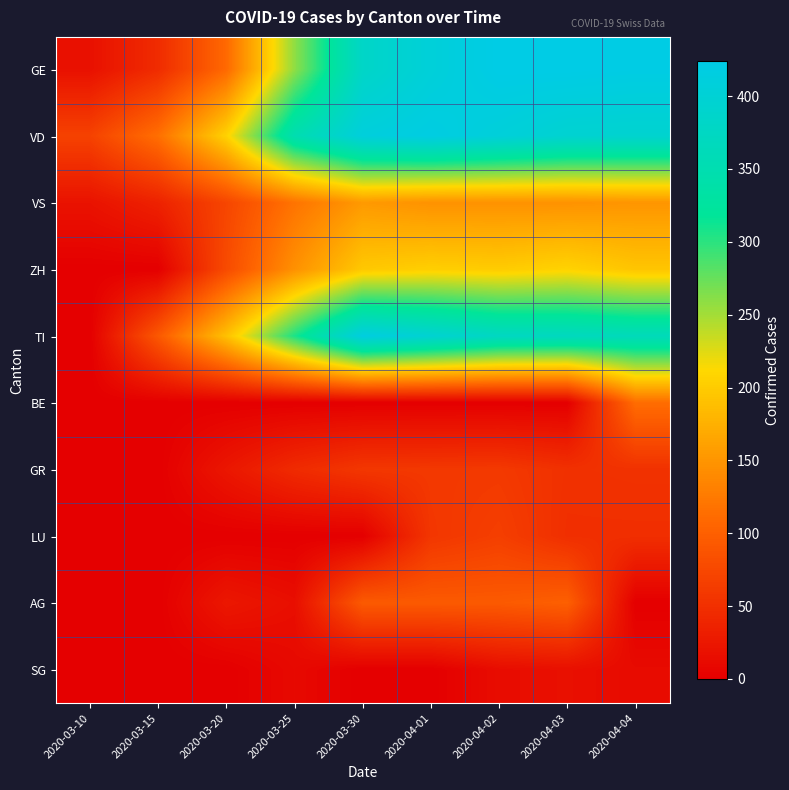

What is the difference between the highest and lowest values at 2020-03-15?

115